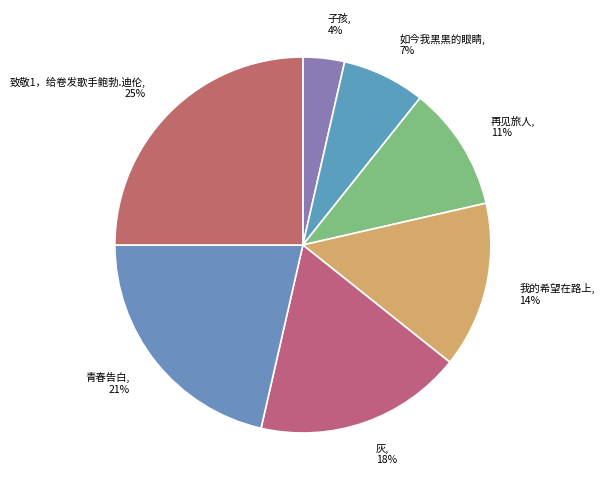

Rank the categories by value from highest to lowest.

致敬1，给卷发歌手鲍勃.迪伦, 青春告白, 灰, 我的希望在路上, 再见旅人, 如今我黑黑的眼睛, 子孩